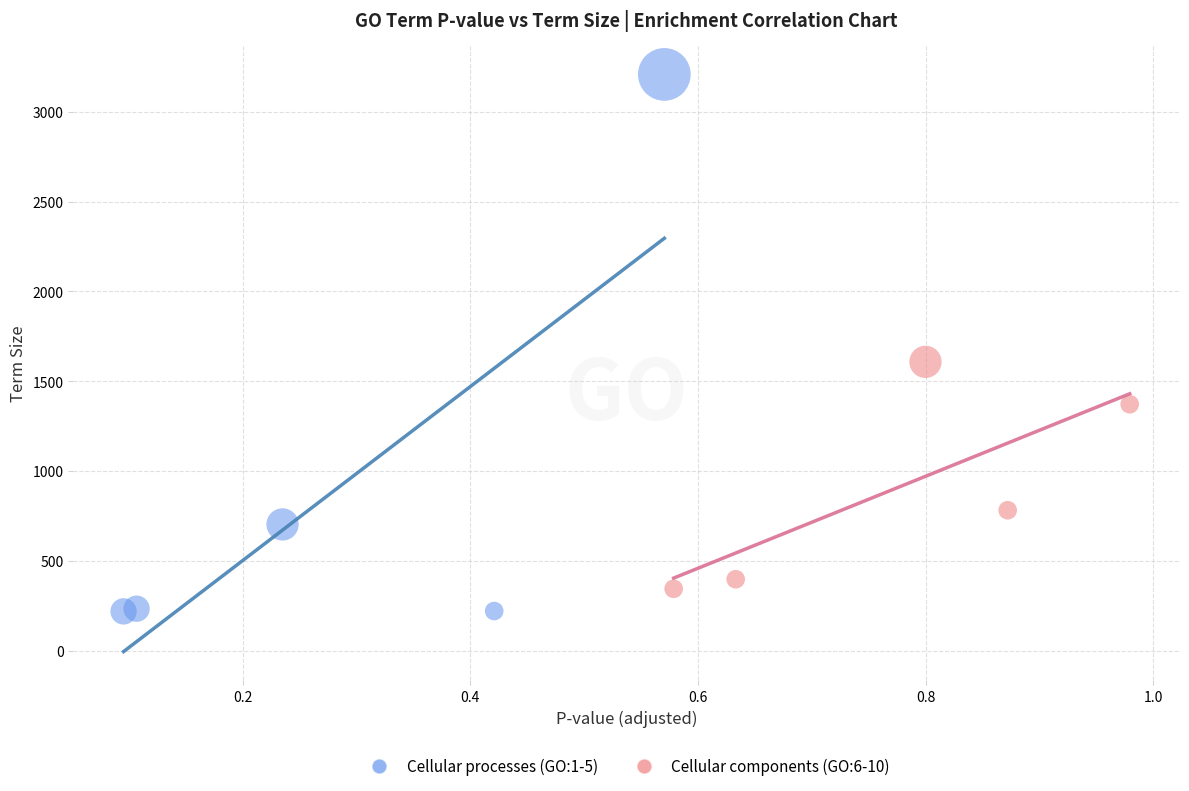

Which series has the widest spread of Y values?

Cellular processes (GO:1-5)